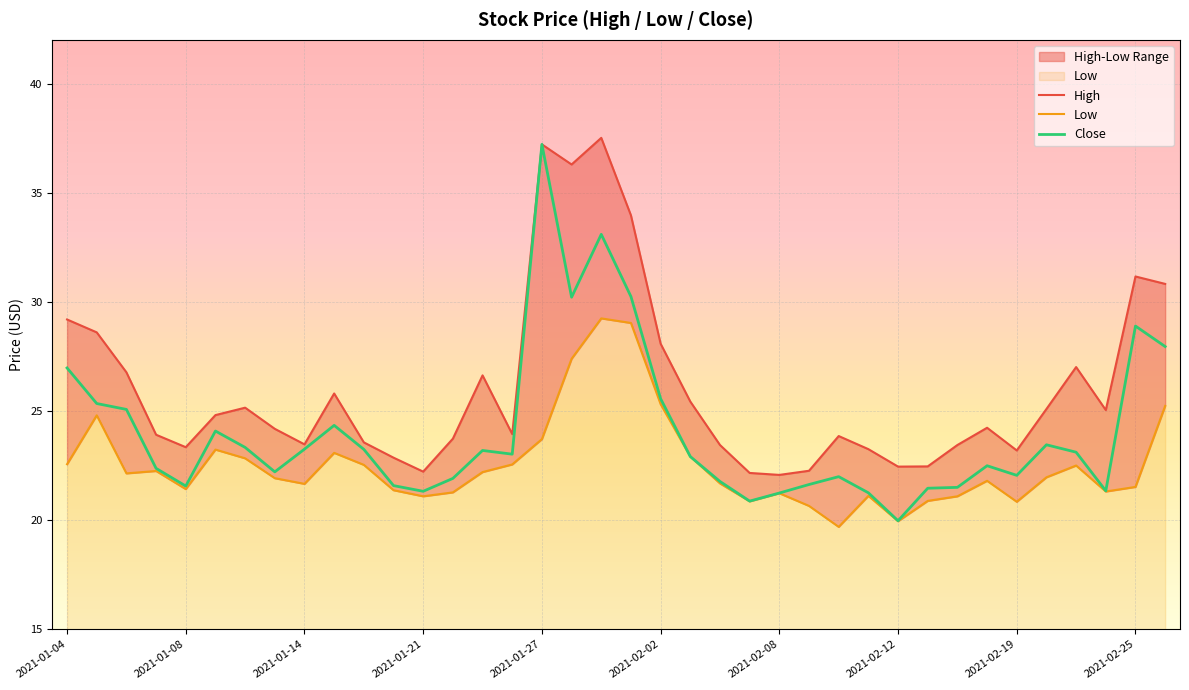

How many interior local valleys does the Low series have?

9